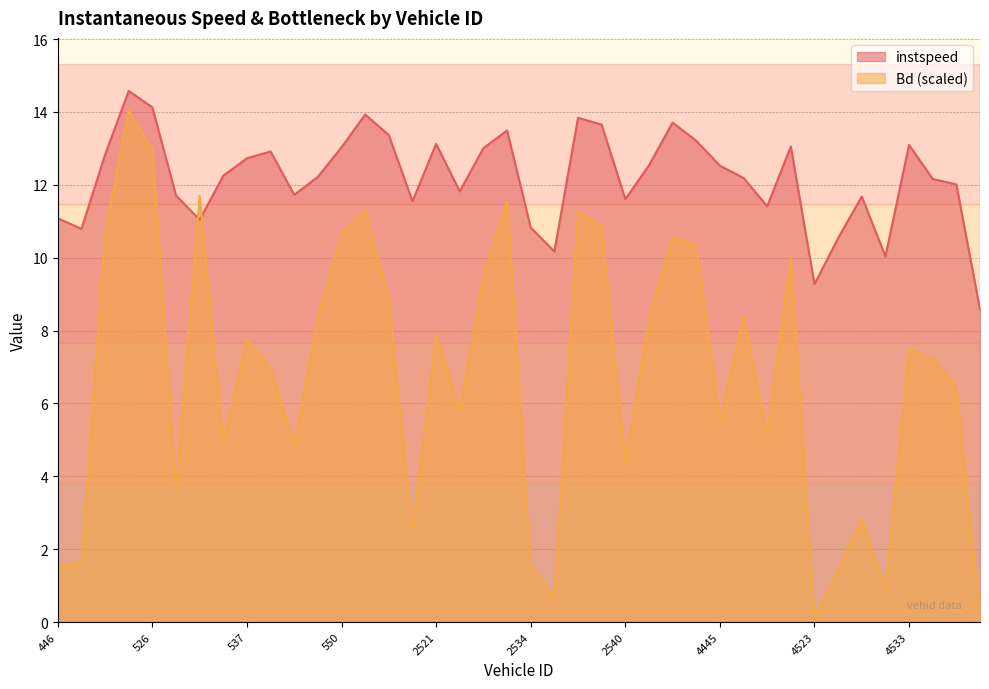

Does the chart have visible grid lines?

Yes